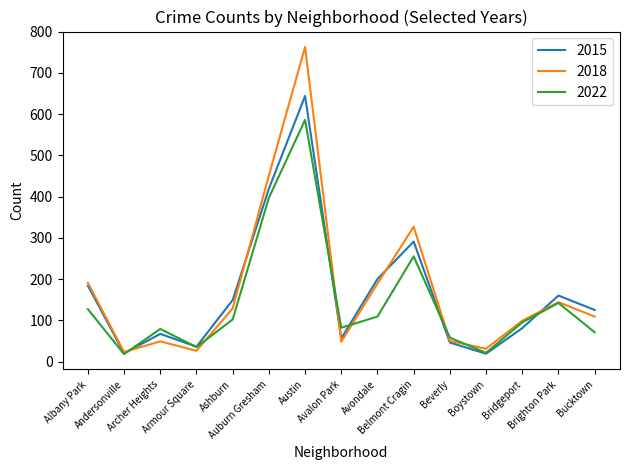

In 2015, how many points are lower than both neighbors (excluding endpoints)?

4